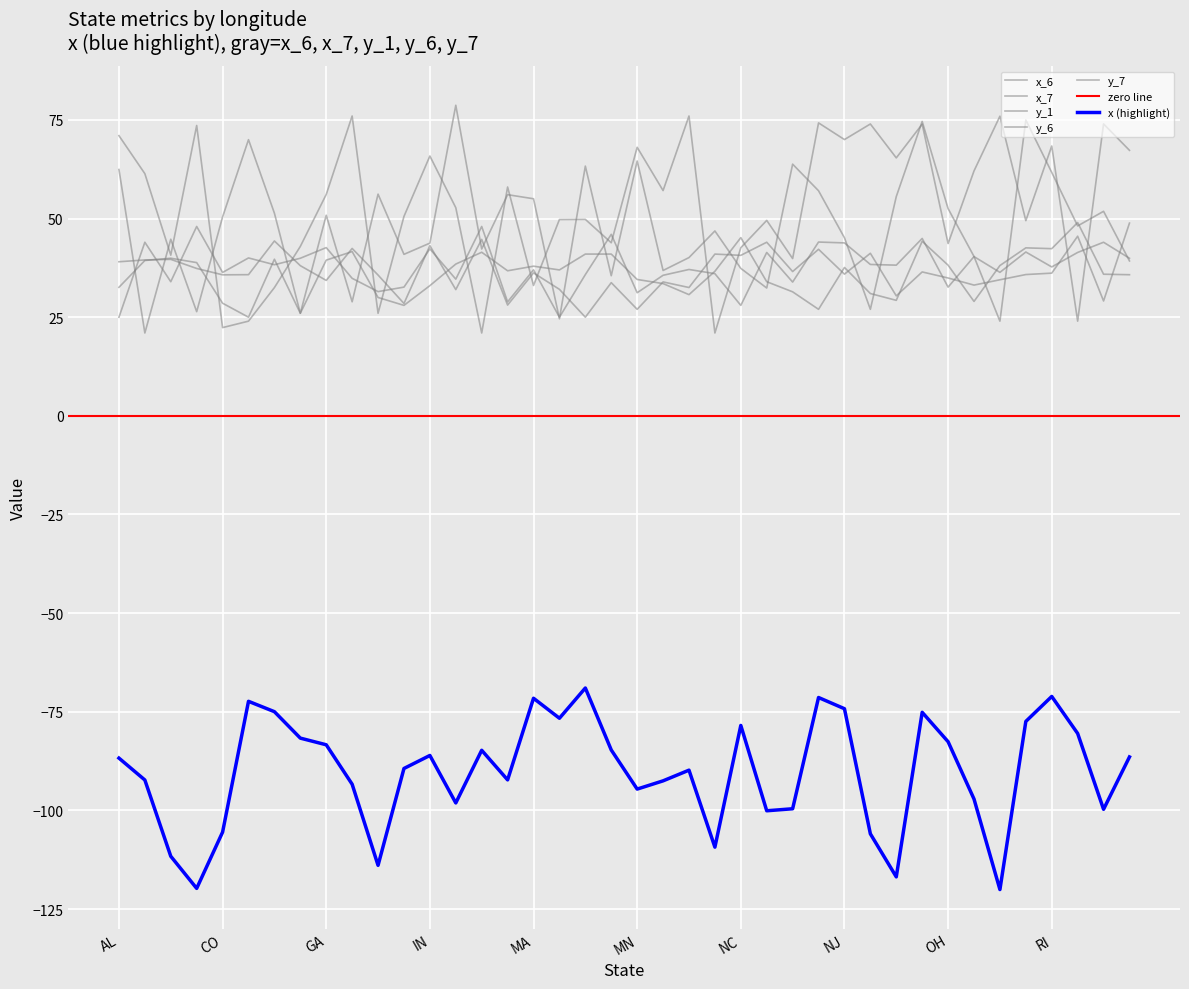

Reading left to right, list all the values displayed in this chart.

x (highlight): AL=-86.8	AR=-92.3	AZ=-111.6	CA=-119.8	CO=-105.5	CT=-72.4	DE=-75.0	FL=-81.7	GA=-83.4	IA=-93.4	ID=-113.9	IL=-89.4	IN=-86.1	KS=-98.1	KY=-84.8	LA=-92.3	MA=-71.6	MD=-76.6	ME=-69.0	MI=-84.7	MN=-94.6	MO=-92.5	MS=-89.8	MT=-109.3	NC=-78.5	ND=-100.1	NE=-99.6	NH=-71.4	NJ=-74.2	NM=-105.9	NV=-116.9	NY=-75.1	OH=-82.6	OK=-97.1	OR=-120.1	PA=-77.5	RI=-71.1	SC=-80.5	SD=-99.7	TN=-86.5
x_6: AL=62.4	AR=21.0	AZ=44.8	CA=26.4	CO=50.4	CT=70.0	DE=51.4	FL=26.0	GA=50.8	IA=28.9	ID=56.2	IL=40.9	IN=43.8	KS=78.7	KY=42.3	LA=56.1	MA=55.0	MD=24.6	ME=63.3	MI=35.5	MN=64.6	MO=36.8	MS=40.1	MT=46.9	NC=37.4	ND=32.4	NE=63.8	NH=57.1	NJ=45.1	NM=27.0	NV=55.6	NY=74.6	OH=52.5	OK=40.4	OR=24.0	PA=75.0	RI=61.7	SC=48.1	SD=51.8	TN=39.3
x_7: AL=71.0	AR=61.4	AZ=40.7	CA=73.6	CO=22.4	CT=24.0	DE=32.5	FL=42.9	GA=56.1	IA=76.0	ID=26.0	IL=50.5	IN=65.9	KS=52.8	KY=21.0	LA=58.0	MA=33.0	MD=49.8	ME=49.8	MI=43.9	MN=68.1	MO=57.1	MS=76.0	MT=21.0	NC=42.6	ND=49.5	NE=39.9	NH=74.3	NJ=70.0	NM=74.0	NV=65.4	NY=73.9	OH=43.7	OK=62.1	OR=75.9	PA=49.5	RI=68.4	SC=24.0	SD=74.0	TN=67.3
y_1: AL=32.6	AR=39.4	AZ=40.0	CA=38.8	CO=28.5	CT=25.0	DE=39.7	FL=26.0	GA=39.5	IA=41.6	ID=30.0	IL=28.0	IN=33.0	KS=38.5	KY=41.5	LA=36.8	MA=37.9	MD=37.0	ME=41.0	MI=41.0	MN=34.6	MO=33.5	MS=30.7	MT=36.6	NC=45.2	ND=34.0	NE=31.4	NH=27.0	NJ=37.6	NM=31.0	NV=29.3	NY=44.2	OH=38.2	OK=29.0	OR=38.1	PA=42.6	RI=42.4	SC=49.0	SD=35.9	TN=35.8
y_6: AL=25.0	AR=44.0	AZ=34.0	CA=48.0	CO=36.3	CT=40.0	DE=38.3	FL=39.9	GA=42.6	IA=34.9	ID=31.5	IL=32.6	IN=42.3	KS=34.6	KY=48.0	LA=28.9	MA=37.0	MD=25.0	ME=35.8	MI=46.0	MN=31.2	MO=35.6	MS=37.1	MT=36.0	NC=28.0	ND=41.4	NE=33.9	NH=44.1	NJ=43.8	NM=38.4	NV=38.2	NY=45.0	OH=32.6	OK=40.4	OR=36.4	PA=41.5	RI=37.7	SC=41.4	SD=44.0	TN=39.9
y_7: AL=39.1	AR=39.5	AZ=39.7	CA=37.4	CO=35.7	CT=35.8	DE=44.3	FL=38.1	GA=34.3	IA=42.4	ID=35.7	IL=28.5	IN=43.1	KS=32.0	KY=44.7	LA=28.1	MA=36.2	MD=32.1	ME=25.0	MI=33.8	MN=27.0	MO=33.9	MS=32.5	MT=41.0	NC=40.7	ND=44.0	NE=36.6	NH=42.2	NJ=35.9	NM=41.2	NV=30.4	NY=36.5	OH=34.9	OK=33.1	OR=34.5	PA=35.8	RI=36.2	SC=45.5	SD=29.1	TN=48.9